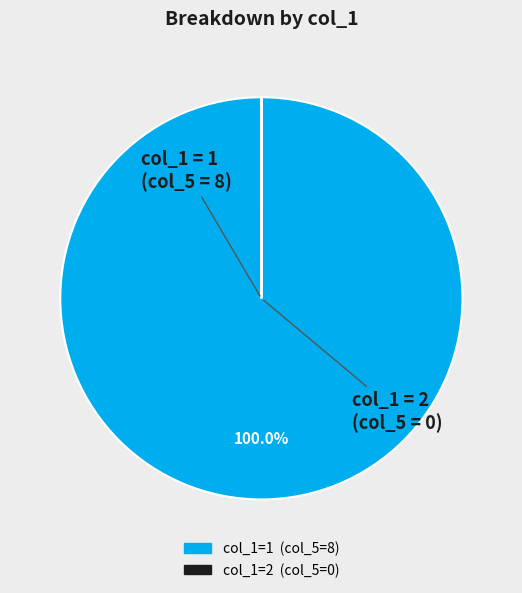

What is the largest slice in the pie chart?

1